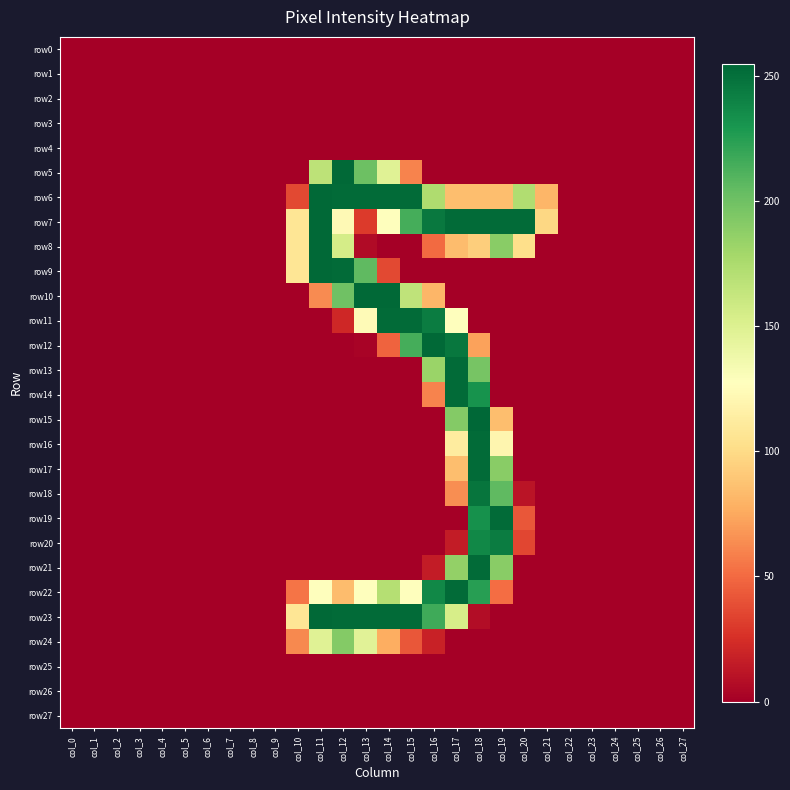

Reading left to right, what are all the values shown in this chart?

row0: col_0=0	col_1=0	col_2=0	col_3=0	col_4=0	col_5=0	col_6=0	col_7=0	col_8=0	col_9=0	col_10=0	col_11=0	col_12=0	col_13=0	col_14=0	col_15=0	col_16=0	col_17=0	col_18=0	col_19=0	col_20=0	col_21=0	col_22=0	col_23=0	col_24=0	col_25=0	col_26=0	col_27=0
row1: col_0=0	col_1=0	col_2=0	col_3=0	col_4=0	col_5=0	col_6=0	col_7=0	col_8=0	col_9=0	col_10=0	col_11=0	col_12=0	col_13=0	col_14=0	col_15=0	col_16=0	col_17=0	col_18=0	col_19=0	col_20=0	col_21=0	col_22=0	col_23=0	col_24=0	col_25=0	col_26=0	col_27=0
row2: col_0=0	col_1=0	col_2=0	col_3=0	col_4=0	col_5=0	col_6=0	col_7=0	col_8=0	col_9=0	col_10=0	col_11=0	col_12=0	col_13=0	col_14=0	col_15=0	col_16=0	col_17=0	col_18=0	col_19=0	col_20=0	col_21=0	col_22=0	col_23=0	col_24=0	col_25=0	col_26=0	col_27=0
row3: col_0=0	col_1=0	col_2=0	col_3=0	col_4=0	col_5=0	col_6=0	col_7=0	col_8=0	col_9=0	col_10=0	col_11=0	col_12=0	col_13=0	col_14=0	col_15=0	col_16=0	col_17=0	col_18=0	col_19=0	col_20=0	col_21=0	col_22=0	col_23=0	col_24=0	col_25=0	col_26=0	col_27=0
row4: col_0=0	col_1=0	col_2=0	col_3=0	col_4=0	col_5=0	col_6=0	col_7=0	col_8=0	col_9=0	col_10=0	col_11=0	col_12=0	col_13=0	col_14=0	col_15=0	col_16=0	col_17=0	col_18=0	col_19=0	col_20=0	col_21=0	col_22=0	col_23=0	col_24=0	col_25=0	col_26=0	col_27=0
row5: col_0=0	col_1=0	col_2=0	col_3=0	col_4=0	col_5=0	col_6=0	col_7=0	col_8=0	col_9=0	col_10=0	col_11=167	col_12=254	col_13=201	col_14=148	col_15=60	col_16=0	col_17=0	col_18=0	col_19=0	col_20=0	col_21=0	col_22=0	col_23=0	col_24=0	col_25=0	col_26=0	col_27=0
row6: col_0=0	col_1=0	col_2=0	col_3=0	col_4=0	col_5=0	col_6=0	col_7=0	col_8=0	col_9=0	col_10=36	col_11=254	col_12=253	col_13=253	col_14=253	col_15=253	col_16=174	col_17=85	col_18=85	col_19=85	col_20=173	col_21=81	col_22=0	col_23=0	col_24=0	col_25=0	col_26=0	col_27=0
row7: col_0=0	col_1=0	col_2=0	col_3=0	col_4=0	col_5=0	col_6=0	col_7=0	col_8=0	col_9=0	col_10=107	col_11=254	col_12=123	col_13=30	col_14=127	col_15=215	col_16=246	col_17=253	col_18=253	col_19=253	col_20=253	col_21=98	col_22=0	col_23=0	col_24=0	col_25=0	col_26=0	col_27=0
row8: col_0=0	col_1=0	col_2=0	col_3=0	col_4=0	col_5=0	col_6=0	col_7=0	col_8=0	col_9=0	col_10=107	col_11=254	col_12=155	col_13=6	col_14=0	col_15=0	col_16=50	col_17=84	col_18=93	col_19=190	col_20=102	col_21=0	col_22=0	col_23=0	col_24=0	col_25=0	col_26=0	col_27=0
row9: col_0=0	col_1=0	col_2=0	col_3=0	col_4=0	col_5=0	col_6=0	col_7=0	col_8=0	col_9=0	col_10=107	col_11=254	col_12=253	col_13=206	col_14=36	col_15=0	col_16=0	col_17=0	col_18=0	col_19=0	col_20=0	col_21=0	col_22=0	col_23=0	col_24=0	col_25=0	col_26=0	col_27=0
row10: col_0=0	col_1=0	col_2=0	col_3=0	col_4=0	col_5=0	col_6=0	col_7=0	col_8=0	col_9=0	col_10=0	col_11=63	col_12=200	col_13=254	col_14=254	col_15=166	col_16=81	col_17=0	col_18=0	col_19=0	col_20=0	col_21=0	col_22=0	col_23=0	col_24=0	col_25=0	col_26=0	col_27=0
row11: col_0=0	col_1=0	col_2=0	col_3=0	col_4=0	col_5=0	col_6=0	col_7=0	col_8=0	col_9=0	col_10=0	col_11=0	col_12=21	col_13=124	col_14=253	col_15=253	col_16=244	col_17=128	col_18=0	col_19=0	col_20=0	col_21=0	col_22=0	col_23=0	col_24=0	col_25=0	col_26=0	col_27=0
row12: col_0=0	col_1=0	col_2=0	col_3=0	col_4=0	col_5=0	col_6=0	col_7=0	col_8=0	col_9=0	col_10=0	col_11=0	col_12=0	col_13=2	col_14=47	col_15=215	col_16=254	col_17=247	col_18=72	col_19=0	col_20=0	col_21=0	col_22=0	col_23=0	col_24=0	col_25=0	col_26=0	col_27=0
row13: col_0=0	col_1=0	col_2=0	col_3=0	col_4=0	col_5=0	col_6=0	col_7=0	col_8=0	col_9=0	col_10=0	col_11=0	col_12=0	col_13=0	col_14=0	col_15=0	col_16=183	col_17=253	col_18=197	col_19=0	col_20=0	col_21=0	col_22=0	col_23=0	col_24=0	col_25=0	col_26=0	col_27=0
row14: col_0=0	col_1=0	col_2=0	col_3=0	col_4=0	col_5=0	col_6=0	col_7=0	col_8=0	col_9=0	col_10=0	col_11=0	col_12=0	col_13=0	col_14=0	col_15=0	col_16=60	col_17=253	col_18=232	col_19=0	col_20=0	col_21=0	col_22=0	col_23=0	col_24=0	col_25=0	col_26=0	col_27=0
row15: col_0=0	col_1=0	col_2=0	col_3=0	col_4=0	col_5=0	col_6=0	col_7=0	col_8=0	col_9=0	col_10=0	col_11=0	col_12=0	col_13=0	col_14=0	col_15=0	col_16=0	col_17=192	col_18=255	col_19=85	col_20=0	col_21=0	col_22=0	col_23=0	col_24=0	col_25=0	col_26=0	col_27=0
row16: col_0=0	col_1=0	col_2=0	col_3=0	col_4=0	col_5=0	col_6=0	col_7=0	col_8=0	col_9=0	col_10=0	col_11=0	col_12=0	col_13=0	col_14=0	col_15=0	col_16=0	col_17=112	col_18=253	col_19=120	col_20=0	col_21=0	col_22=0	col_23=0	col_24=0	col_25=0	col_26=0	col_27=0
row17: col_0=0	col_1=0	col_2=0	col_3=0	col_4=0	col_5=0	col_6=0	col_7=0	col_8=0	col_9=0	col_10=0	col_11=0	col_12=0	col_13=0	col_14=0	col_15=0	col_16=0	col_17=85	col_18=253	col_19=190	col_20=0	col_21=0	col_22=0	col_23=0	col_24=0	col_25=0	col_26=0	col_27=0
row18: col_0=0	col_1=0	col_2=0	col_3=0	col_4=0	col_5=0	col_6=0	col_7=0	col_8=0	col_9=0	col_10=0	col_11=0	col_12=0	col_13=0	col_14=0	col_15=0	col_16=0	col_17=64	col_18=248	col_19=206	col_20=11	col_21=0	col_22=0	col_23=0	col_24=0	col_25=0	col_26=0	col_27=0
row19: col_0=0	col_1=0	col_2=0	col_3=0	col_4=0	col_5=0	col_6=0	col_7=0	col_8=0	col_9=0	col_10=0	col_11=0	col_12=0	col_13=0	col_14=0	col_15=0	col_16=0	col_17=0	col_18=233	col_19=253	col_20=42	col_21=0	col_22=0	col_23=0	col_24=0	col_25=0	col_26=0	col_27=0
row20: col_0=0	col_1=0	col_2=0	col_3=0	col_4=0	col_5=0	col_6=0	col_7=0	col_8=0	col_9=0	col_10=0	col_11=0	col_12=0	col_13=0	col_14=0	col_15=0	col_16=0	col_17=15	col_18=238	col_19=244	col_20=35	col_21=0	col_22=0	col_23=0	col_24=0	col_25=0	col_26=0	col_27=0
row21: col_0=0	col_1=0	col_2=0	col_3=0	col_4=0	col_5=0	col_6=0	col_7=0	col_8=0	col_9=0	col_10=0	col_11=0	col_12=0	col_13=0	col_14=0	col_15=0	col_16=15	col_17=186	col_18=253	col_19=190	col_20=0	col_21=0	col_22=0	col_23=0	col_24=0	col_25=0	col_26=0	col_27=0
row22: col_0=0	col_1=0	col_2=0	col_3=0	col_4=0	col_5=0	col_6=0	col_7=0	col_8=0	col_9=0	col_10=54	col_11=128	col_12=84	col_13=128	col_14=171	col_15=128	col_16=238	col_17=253	col_18=225	col_19=51	col_20=0	col_21=0	col_22=0	col_23=0	col_24=0	col_25=0	col_26=0	col_27=0
row23: col_0=0	col_1=0	col_2=0	col_3=0	col_4=0	col_5=0	col_6=0	col_7=0	col_8=0	col_9=0	col_10=107	col_11=254	col_12=253	col_13=253	col_14=253	col_15=253	col_16=217	col_17=154	col_18=7	col_19=0	col_20=0	col_21=0	col_22=0	col_23=0	col_24=0	col_25=0	col_26=0	col_27=0
row24: col_0=0	col_1=0	col_2=0	col_3=0	col_4=0	col_5=0	col_6=0	col_7=0	col_8=0	col_9=0	col_10=62	col_11=148	col_12=192	col_13=147	col_14=77	col_15=42	col_16=18	col_17=0	col_18=0	col_19=0	col_20=0	col_21=0	col_22=0	col_23=0	col_24=0	col_25=0	col_26=0	col_27=0
row25: col_0=0	col_1=0	col_2=0	col_3=0	col_4=0	col_5=0	col_6=0	col_7=0	col_8=0	col_9=0	col_10=0	col_11=0	col_12=0	col_13=0	col_14=0	col_15=0	col_16=0	col_17=0	col_18=0	col_19=0	col_20=0	col_21=0	col_22=0	col_23=0	col_24=0	col_25=0	col_26=0	col_27=0
row26: col_0=0	col_1=0	col_2=0	col_3=0	col_4=0	col_5=0	col_6=0	col_7=0	col_8=0	col_9=0	col_10=0	col_11=0	col_12=0	col_13=0	col_14=0	col_15=0	col_16=0	col_17=0	col_18=0	col_19=0	col_20=0	col_21=0	col_22=0	col_23=0	col_24=0	col_25=0	col_26=0	col_27=0
row27: col_0=0	col_1=0	col_2=0	col_3=0	col_4=0	col_5=0	col_6=0	col_7=0	col_8=0	col_9=0	col_10=0	col_11=0	col_12=0	col_13=0	col_14=0	col_15=0	col_16=0	col_17=0	col_18=0	col_19=0	col_20=0	col_21=0	col_22=0	col_23=0	col_24=0	col_25=0	col_26=0	col_27=0